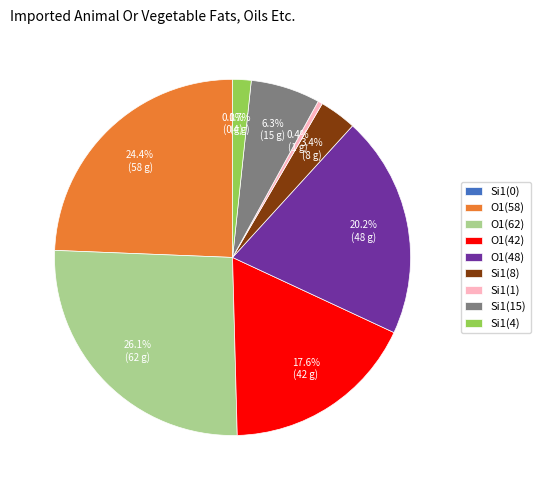

To the nearest percent, what is the difference between the Si1(8) and Si1(1) slice percentages?

3%